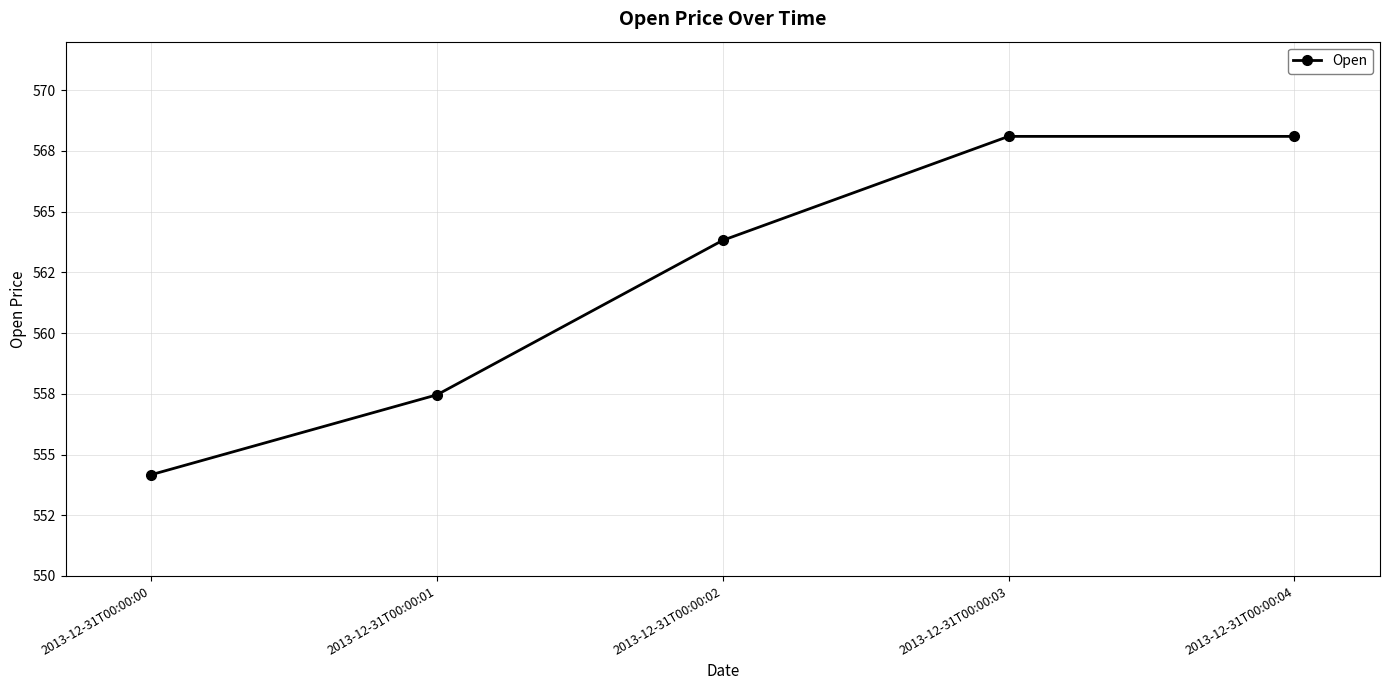

Between 2013-12-31T00:00:01 and 2013-12-31T00:00:04, which is larger?

2013-12-31T00:00:04